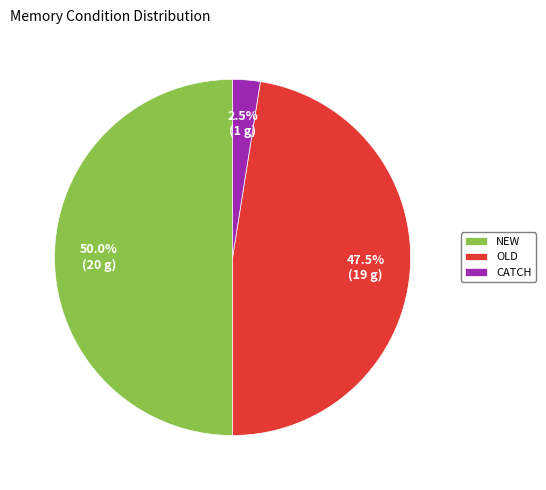

What percentage do OLD and NEW together represent?

97.5%